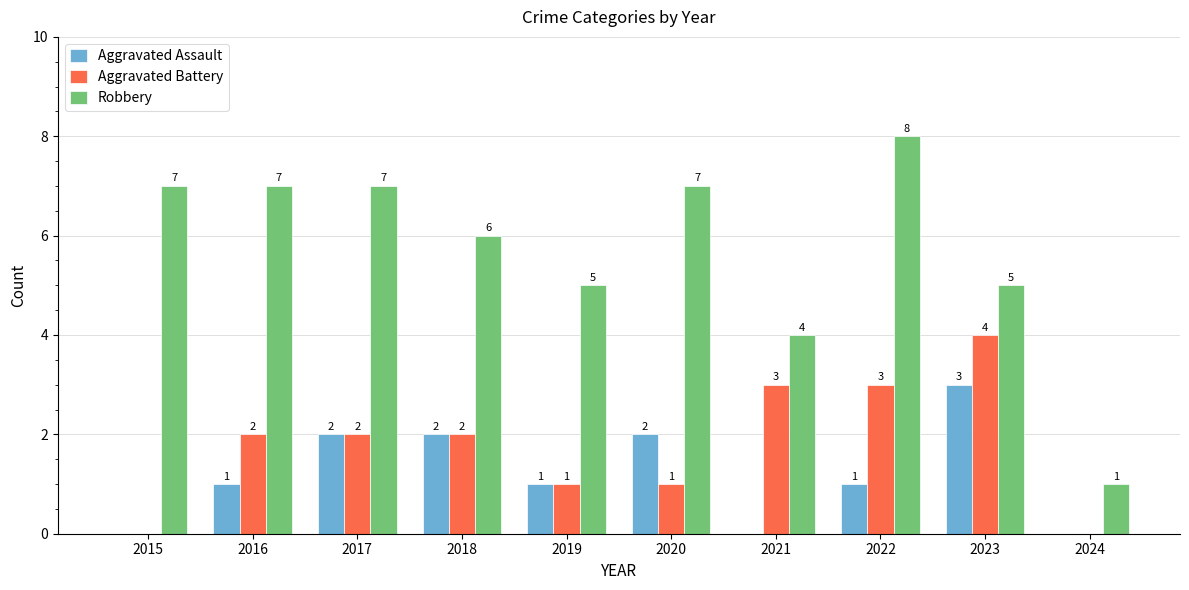

Which series has the largest range (max minus min)?

Robbery